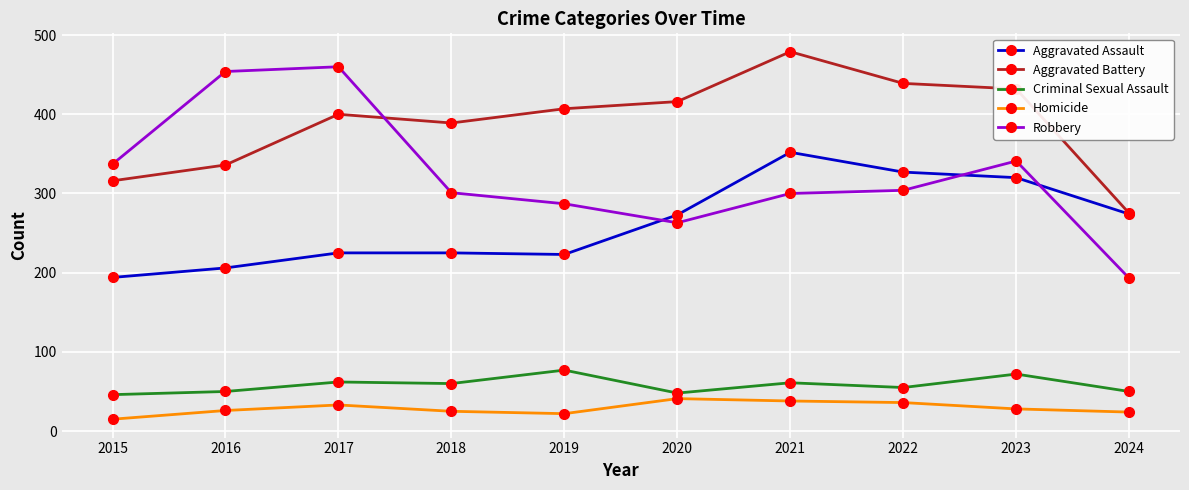

What is the total value across all series at 2023?

1193